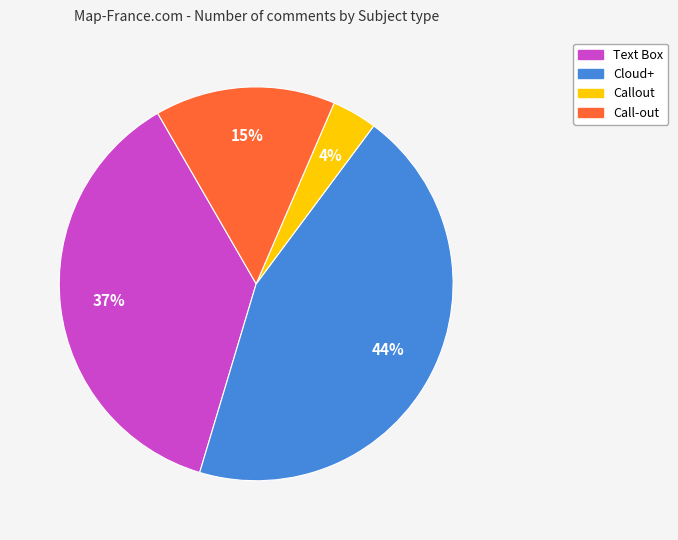

Does Text Box account for over 50% of the chart?

No